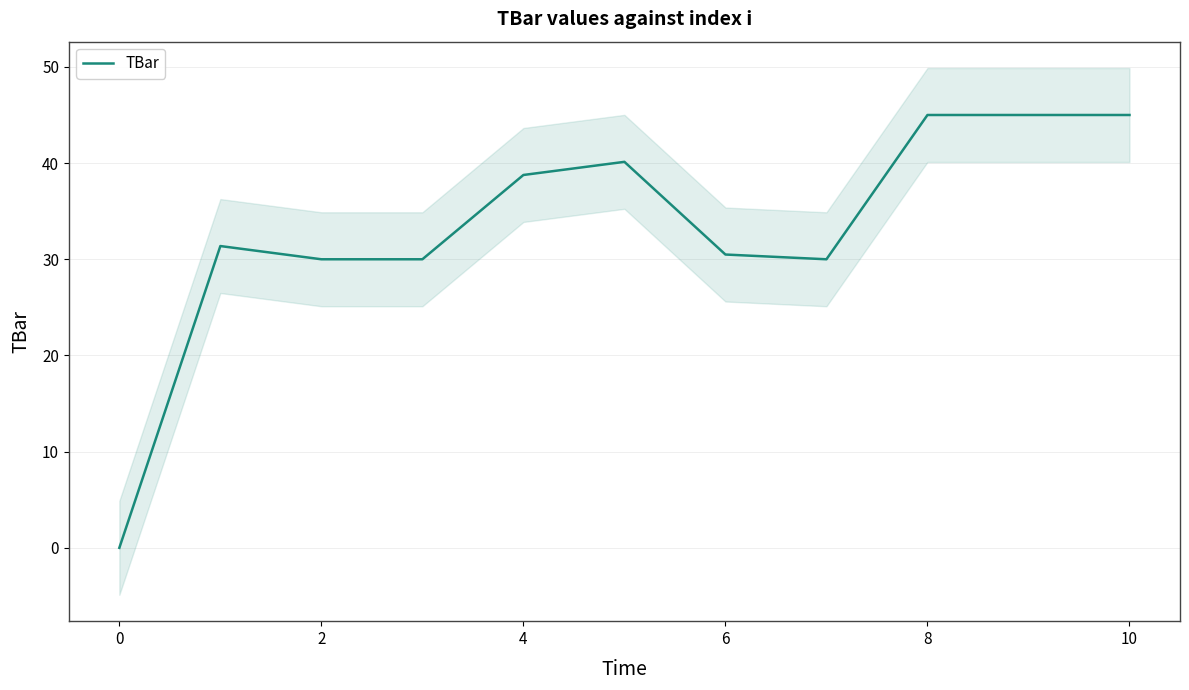

What is the highest value of the TBar series?

45.0